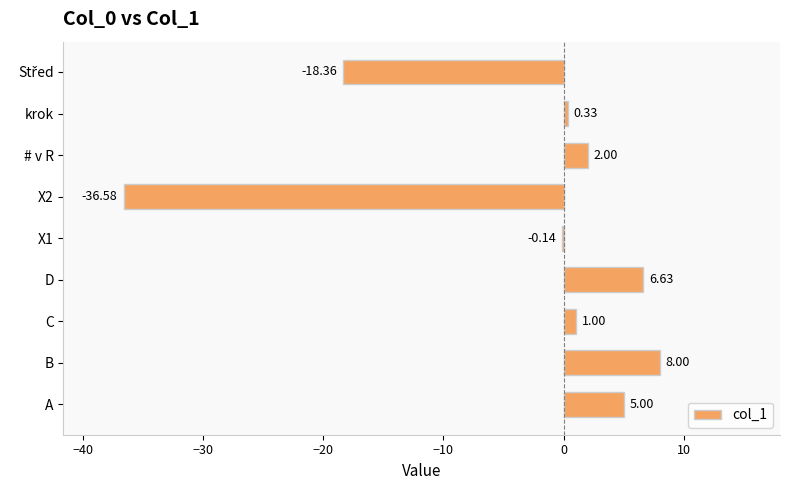

What is the sum of all values?

-32.1